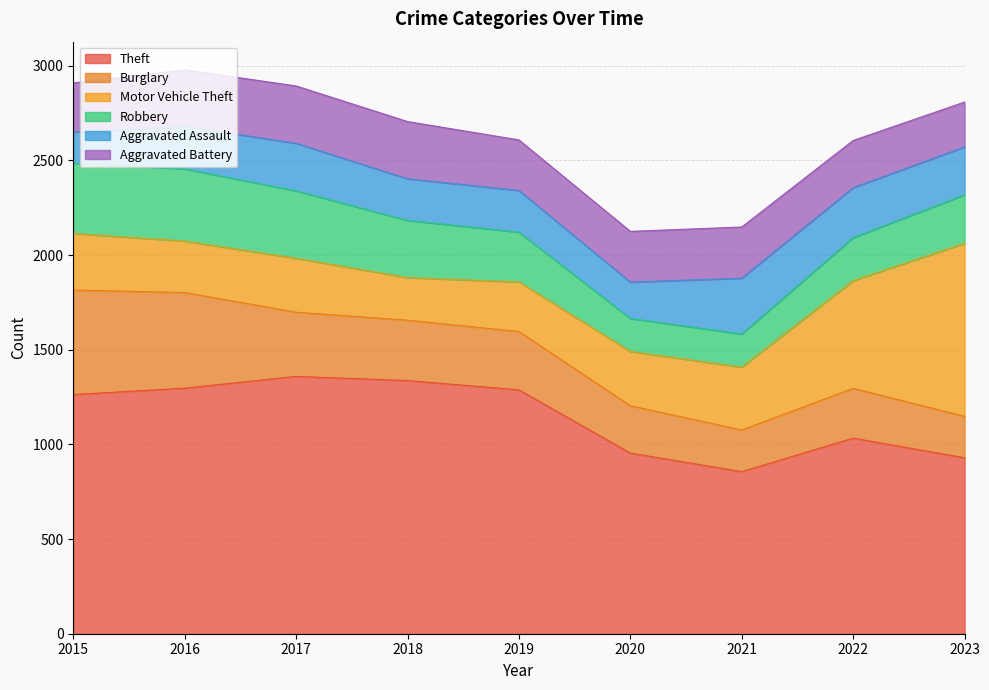

How many data points in Motor Vehicle Theft are less than 287?

4